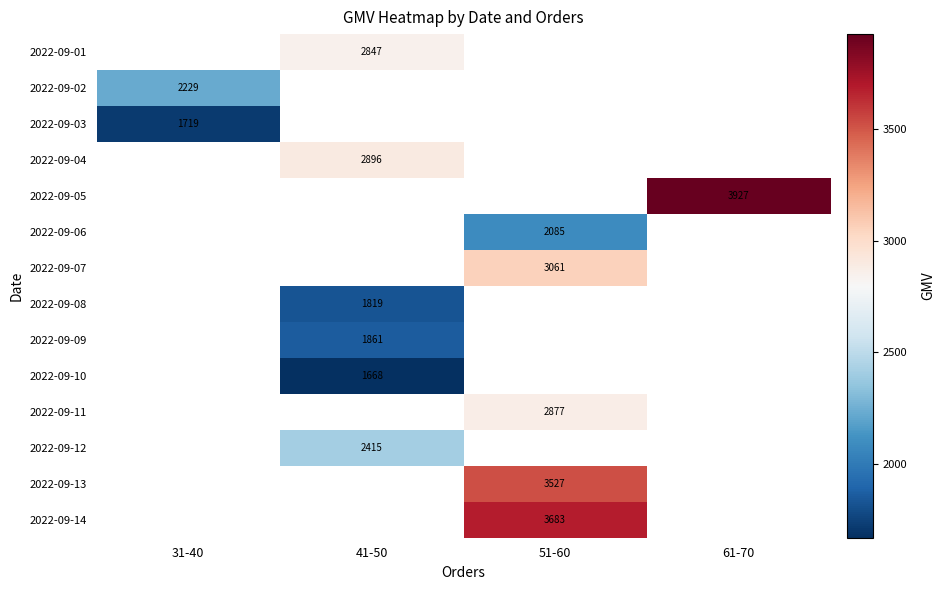

What is the difference between the highest and lowest values at 41-50?

1227.7